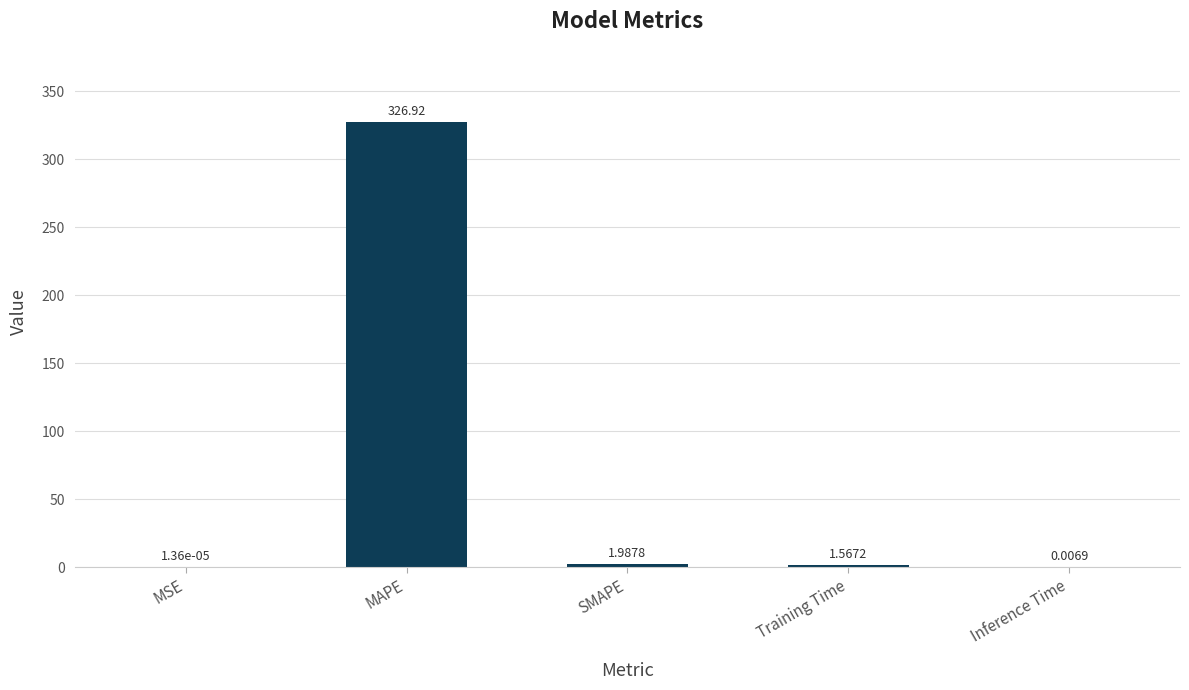

What is the average value?

66.1